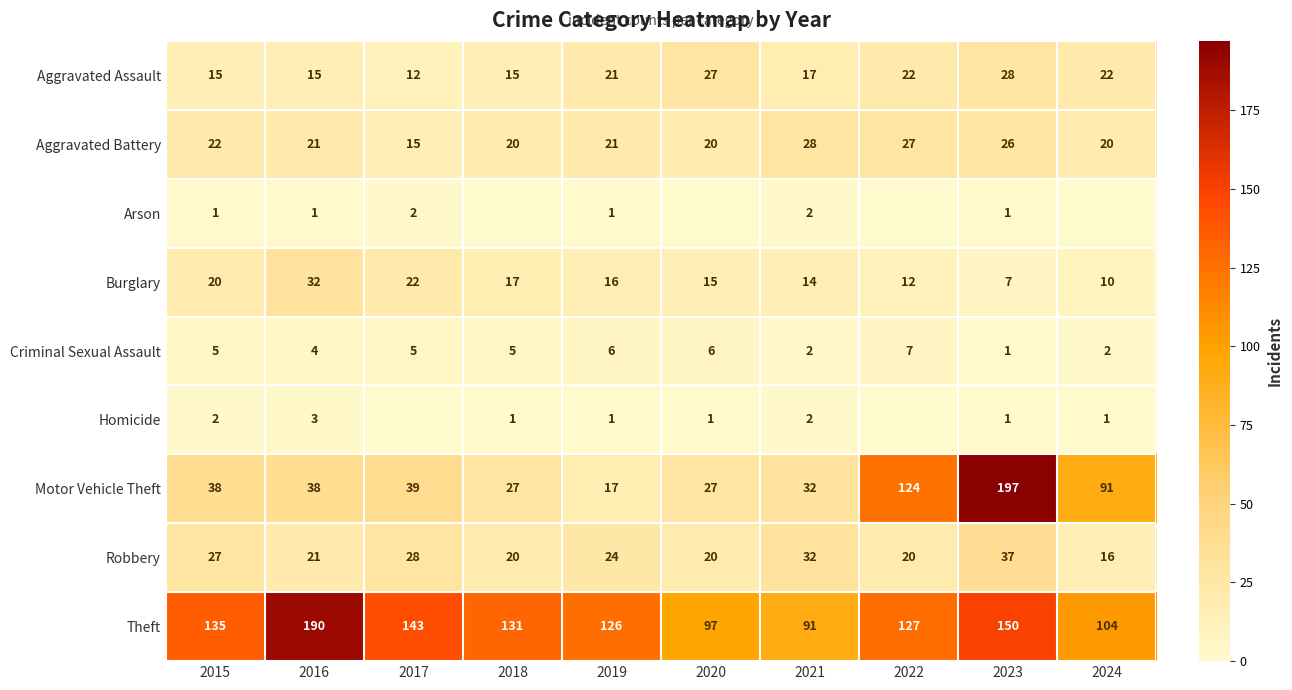

At which category is the sum across all series the highest?

2023